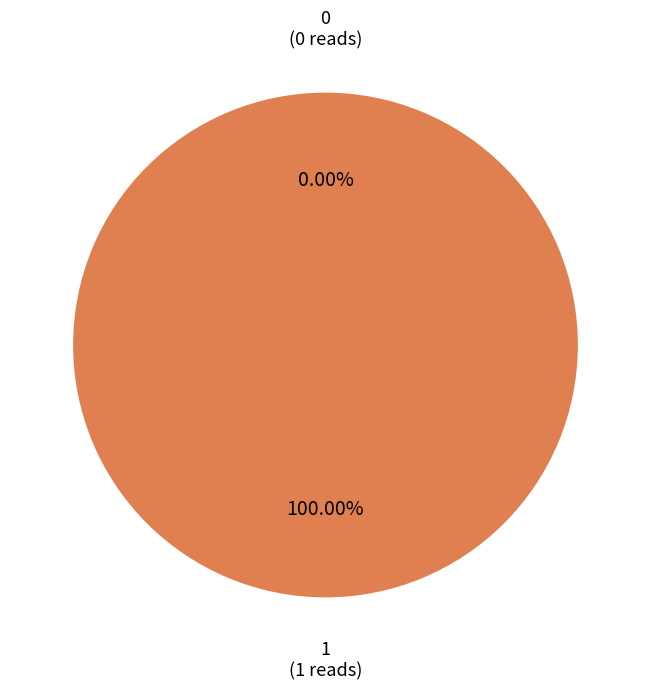

True or false: 0 accounts for 0% of the total.

True